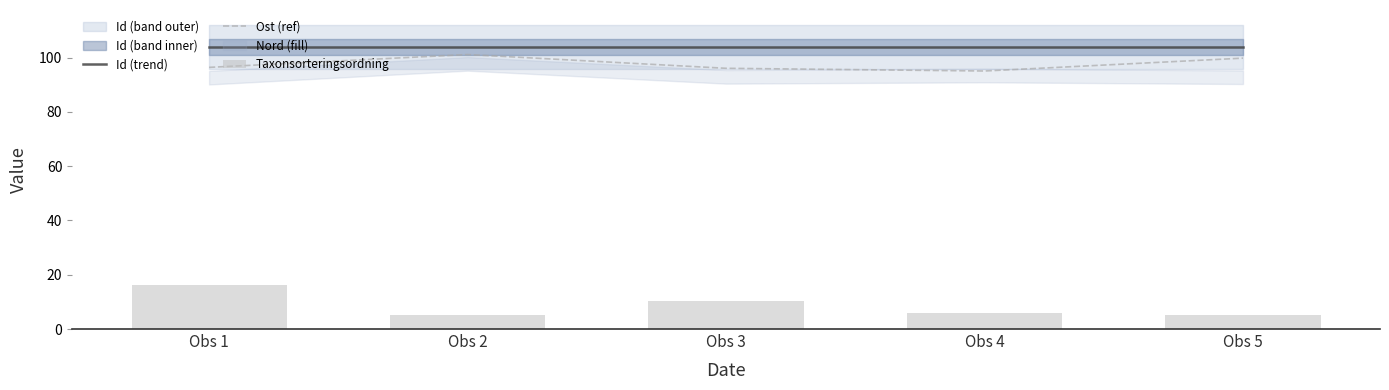

What is the value of the Id (trend) bar at the 4th from the left?

103.9